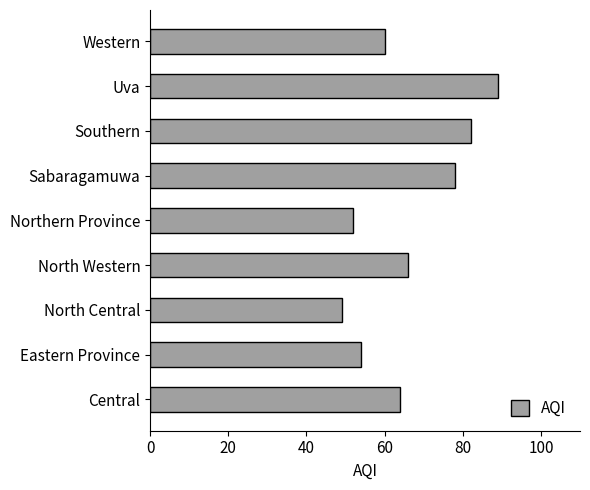

What is the greatest value displayed?

89